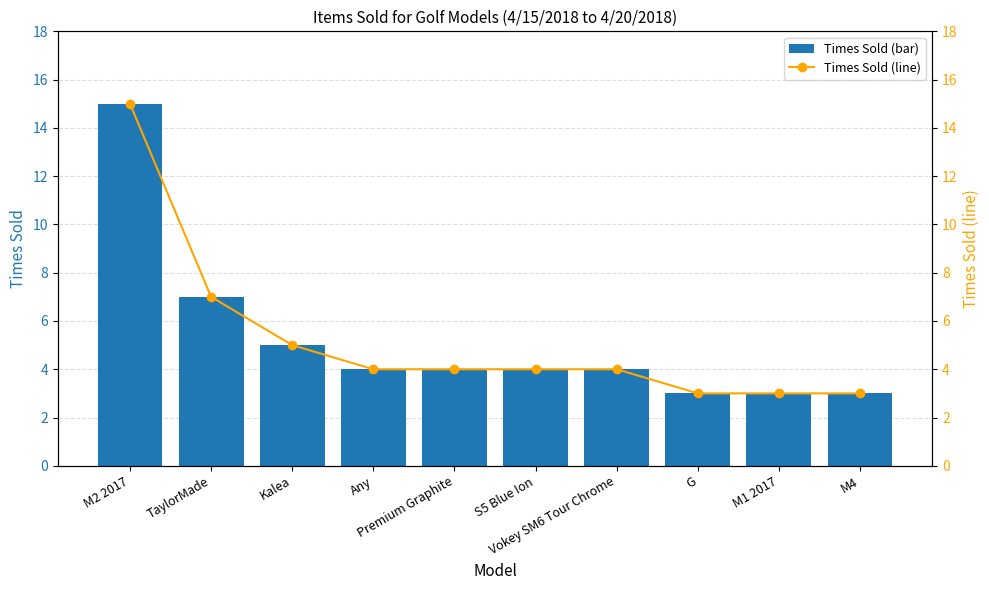

Reading left to right, transcribe all the data shown in this chart.

Times Sold: M2 2017=15	TaylorMade=7	Kalea=5	Any=4	Premium Graphite=4	S5 Blue Ion=4	Vokey SM6 Tour Chrome=4	G=3	M1 2017=3	M4=3
Times Sold (line): M2 2017=15	TaylorMade=7	Kalea=5	Any=4	Premium Graphite=4	S5 Blue Ion=4	Vokey SM6 Tour Chrome=4	G=3	M1 2017=3	M4=3